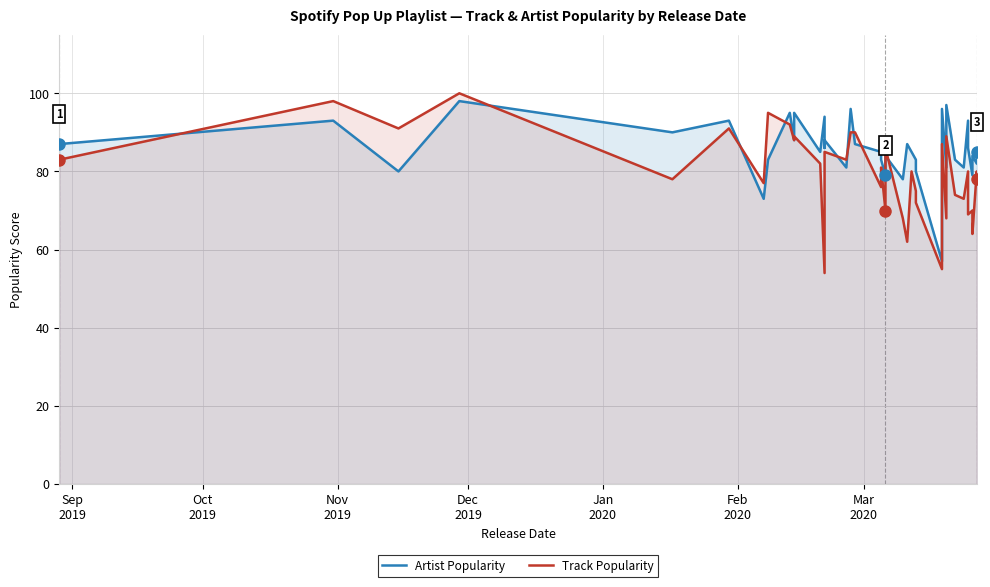

After their last crossing, which series has the higher values: Artist Popularity or Track Popularity?

Artist Popularity